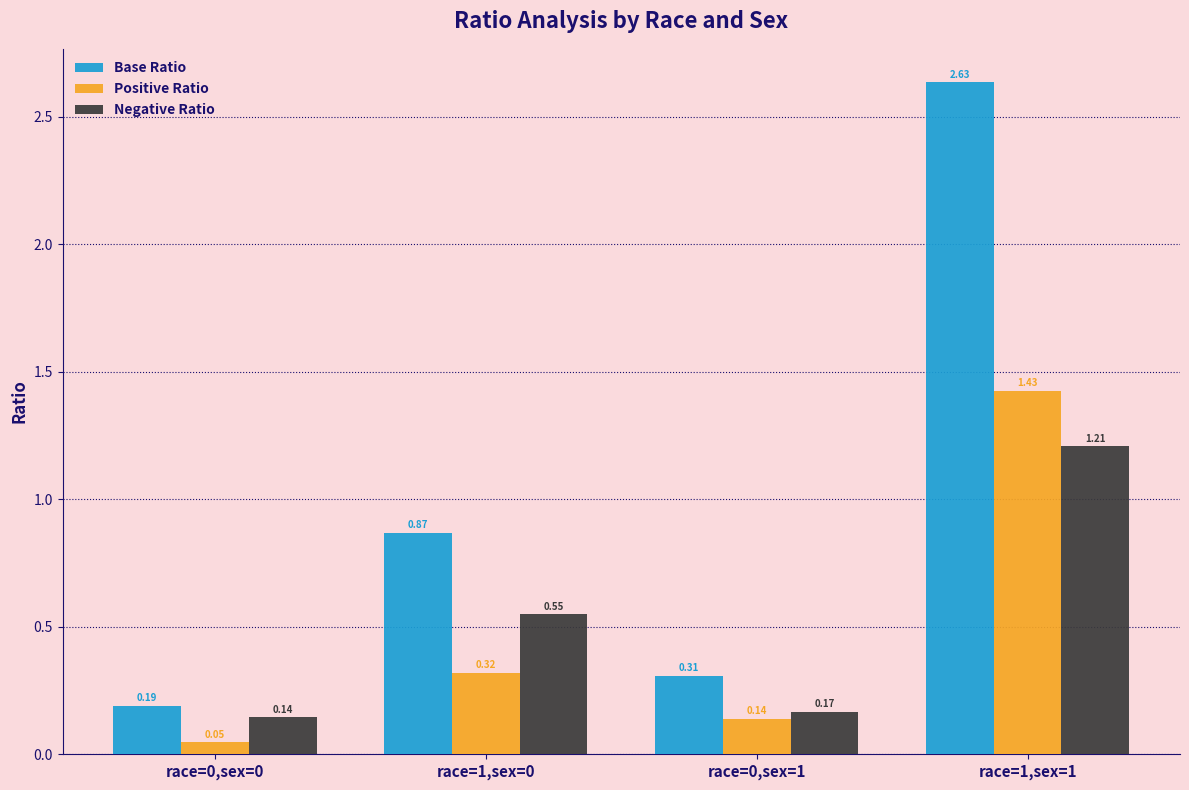

At how many categories does at least one series exceed 0?

4